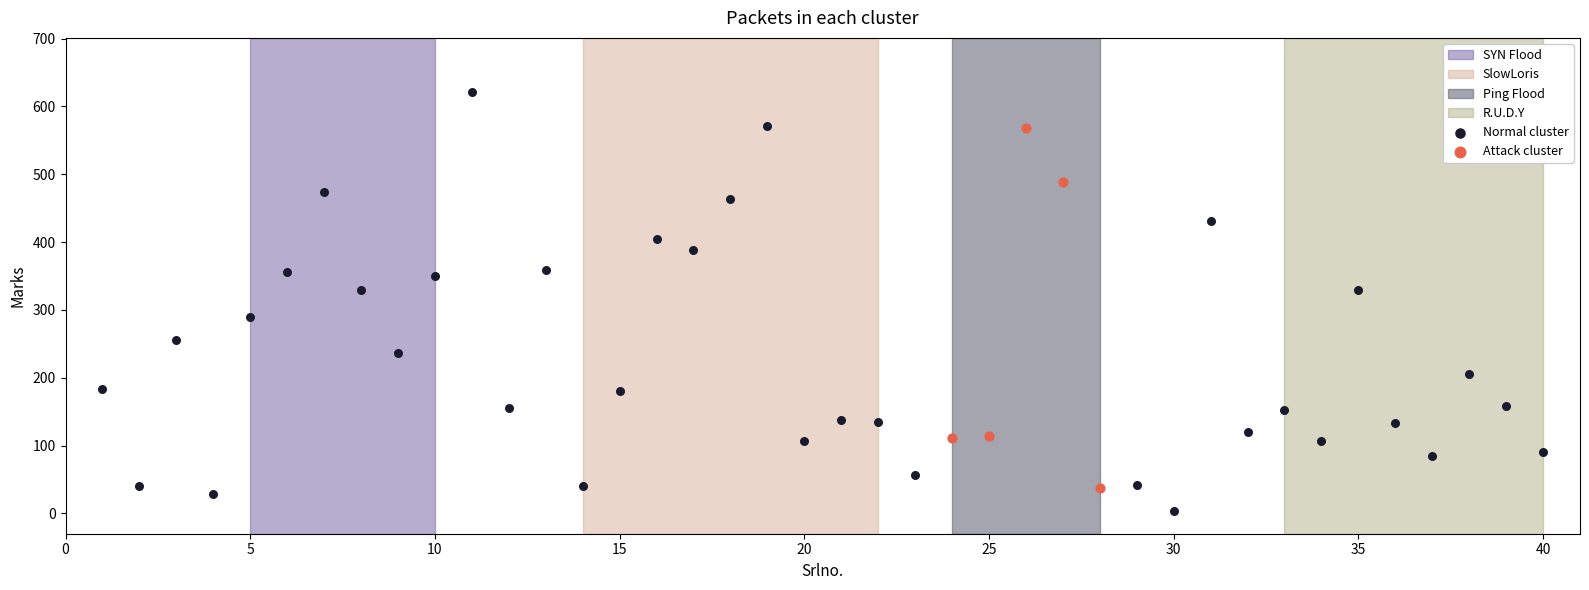

Which series has the largest Y range (max minus min)?

Normal cluster